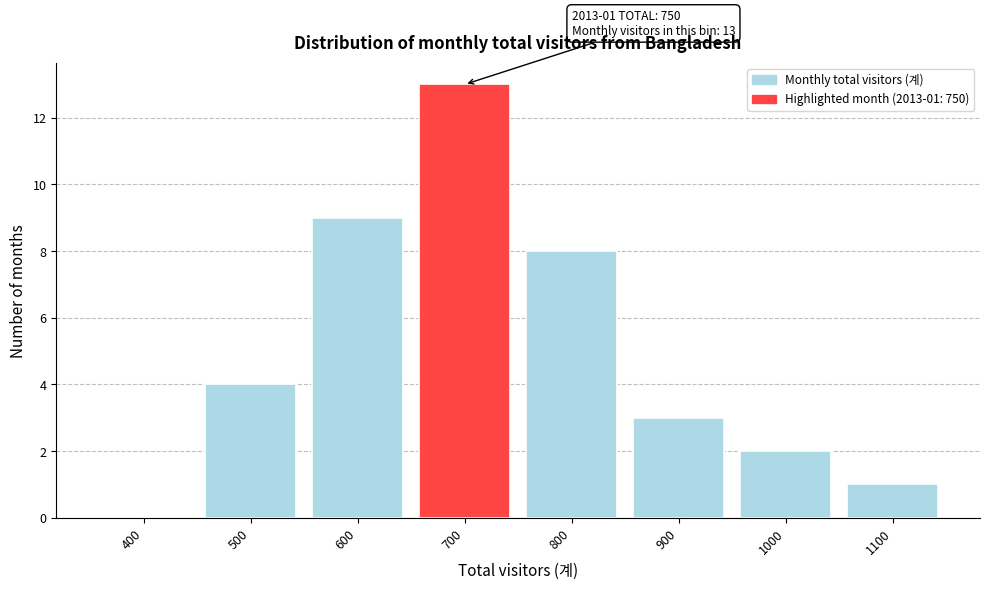

Reading left to right, list all the values displayed in this chart.

400=0	500=4	600=9	700=13	800=8	900=3	1000=2	1100=1